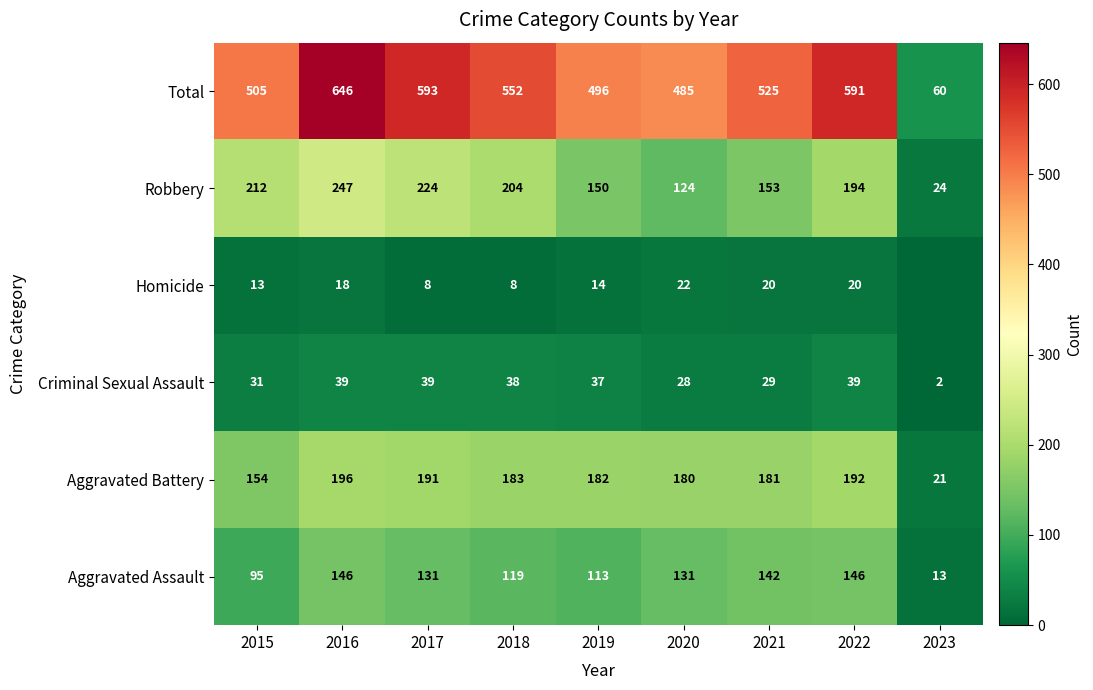

Is it true that Criminal Sexual Assault equals 39 at 2020?

False